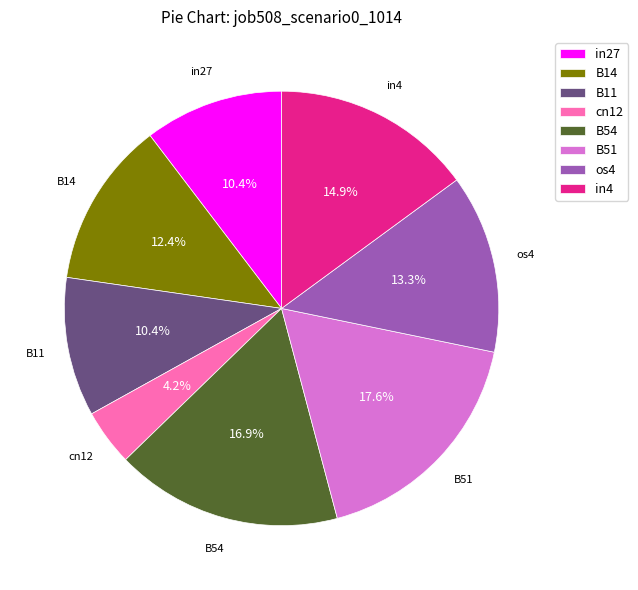

Combined, what portion of the pie is B54 and cn12?

21.1%